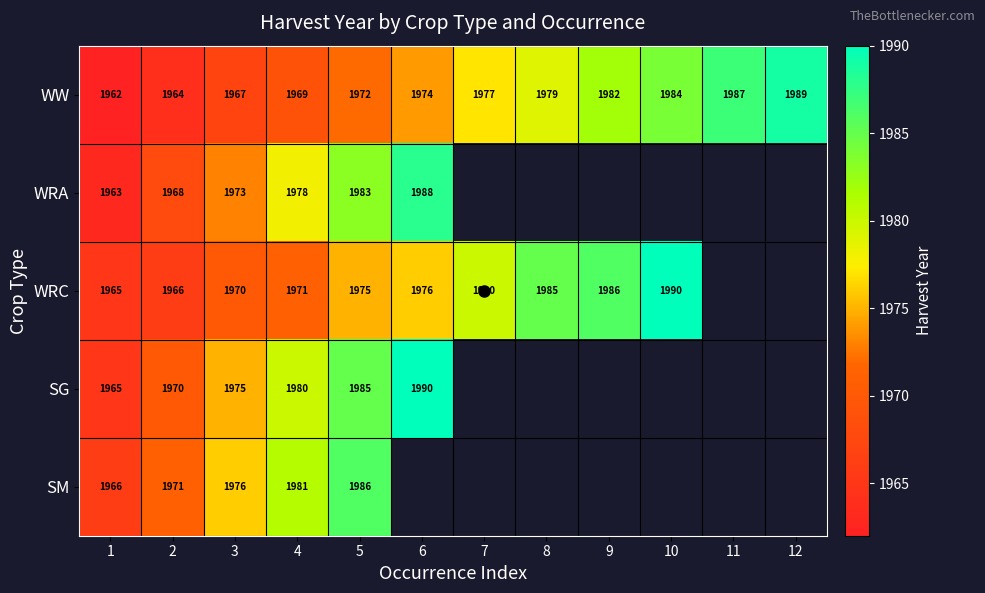

True or false: SG has a value of 1975 at 3.

True